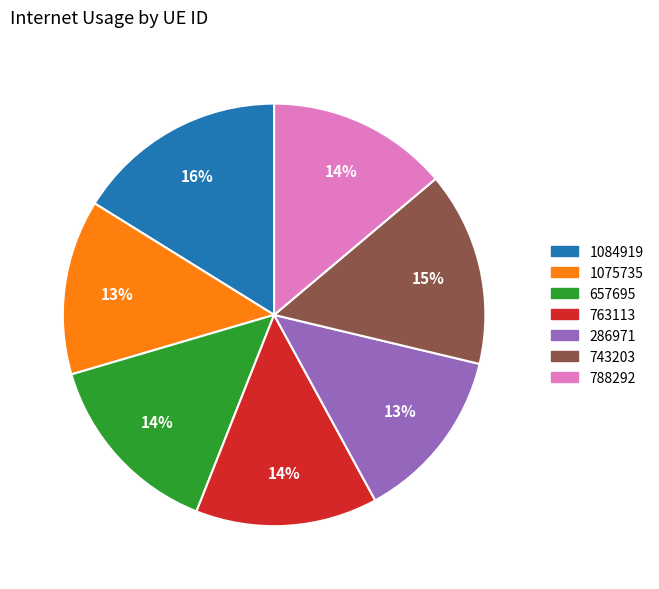

Do 1075735 and 286971 together represent more than half of the pie?

No